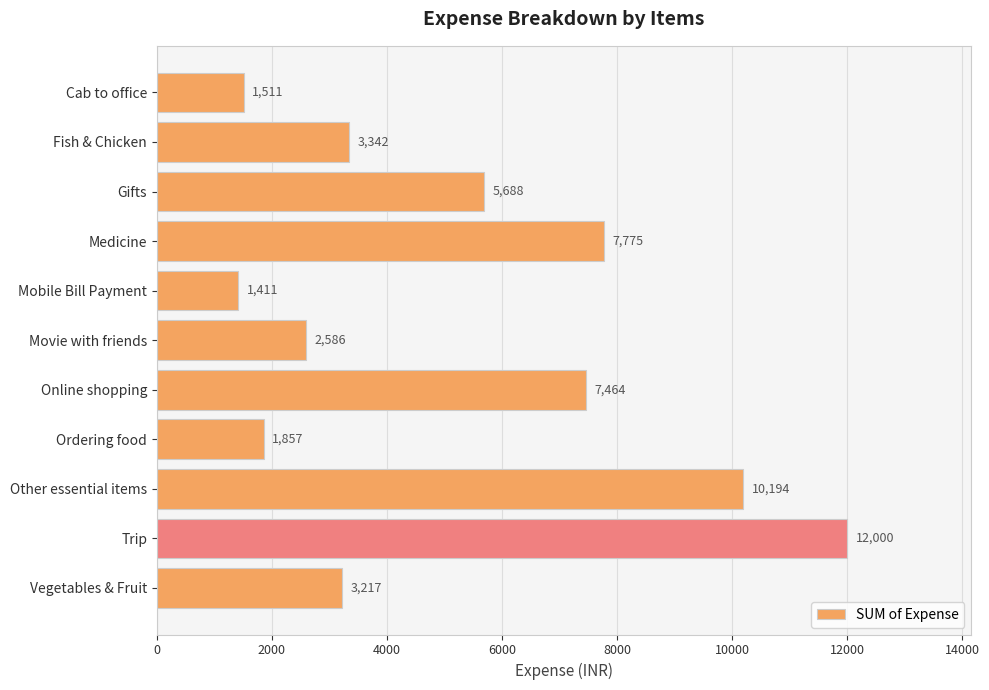

True or false: the data shows 9973.1 at Online shopping.

False